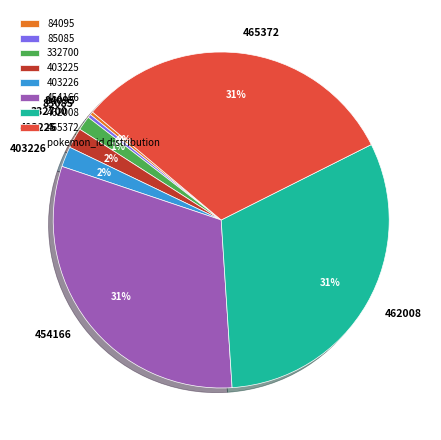

Does 462008 account for over 50% of the chart?

No